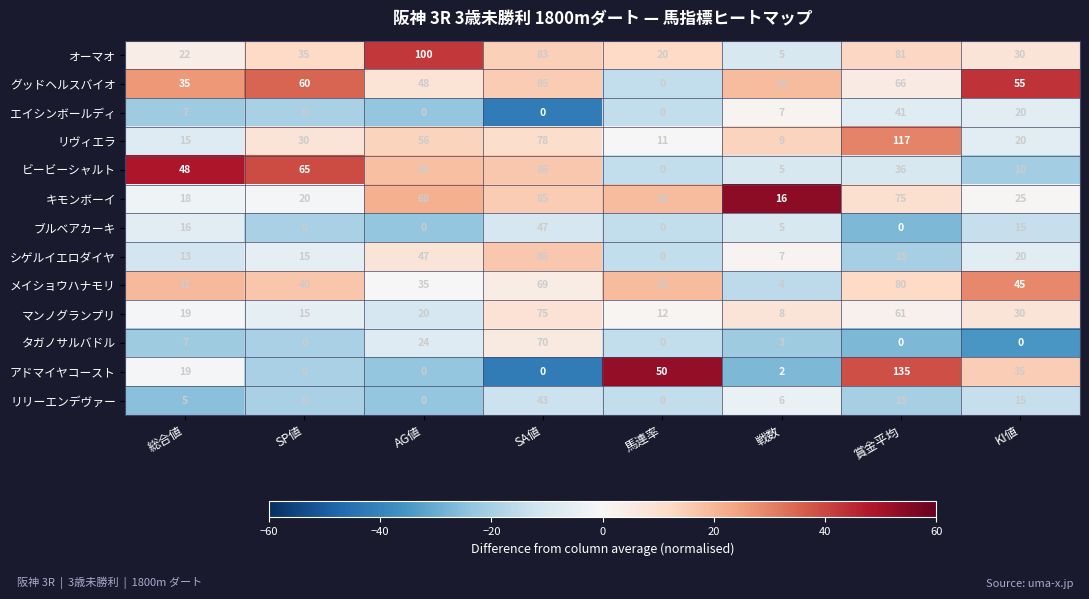

Between AG値 and KI値, which series saw the biggest shift?

オーマオ